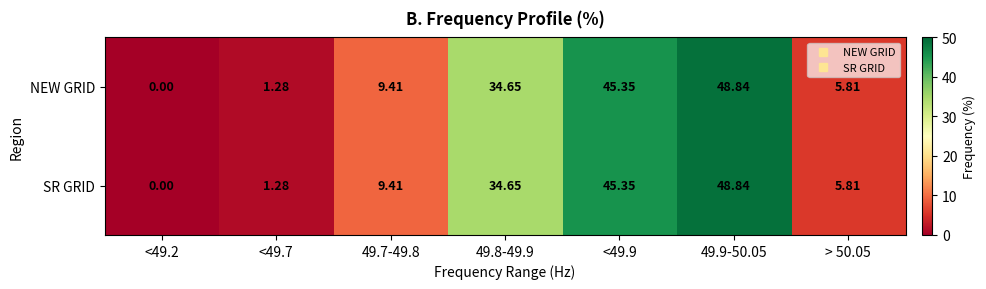

Is the value of SR GRID at <49.2 greater than the value of NEW GRID at <49.9?

No